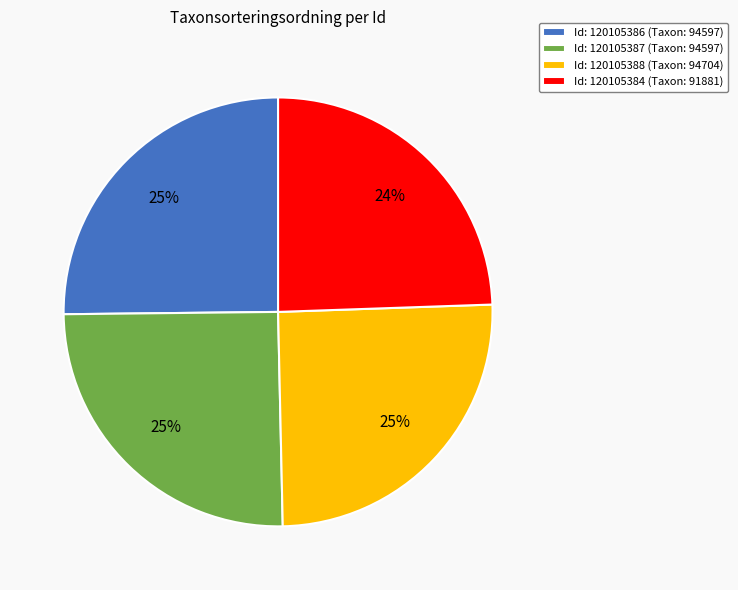

How many segments does this pie chart have?

4